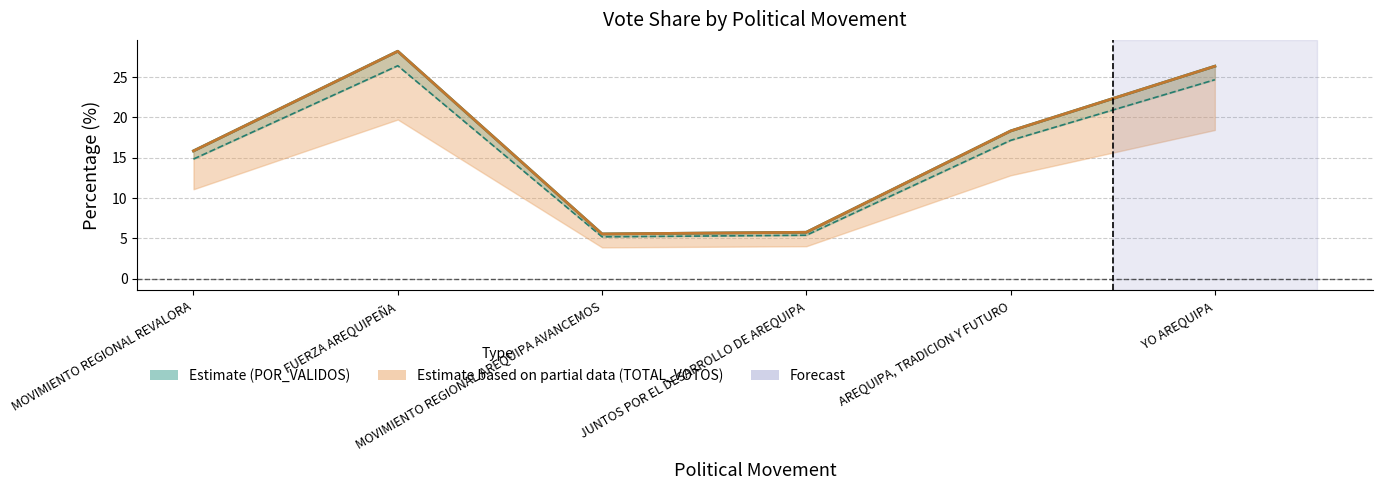

At which category does the chart reach its minimum across all series?

MOVIMIENTO REGIONAL AREQUIPA AVANCEMOS